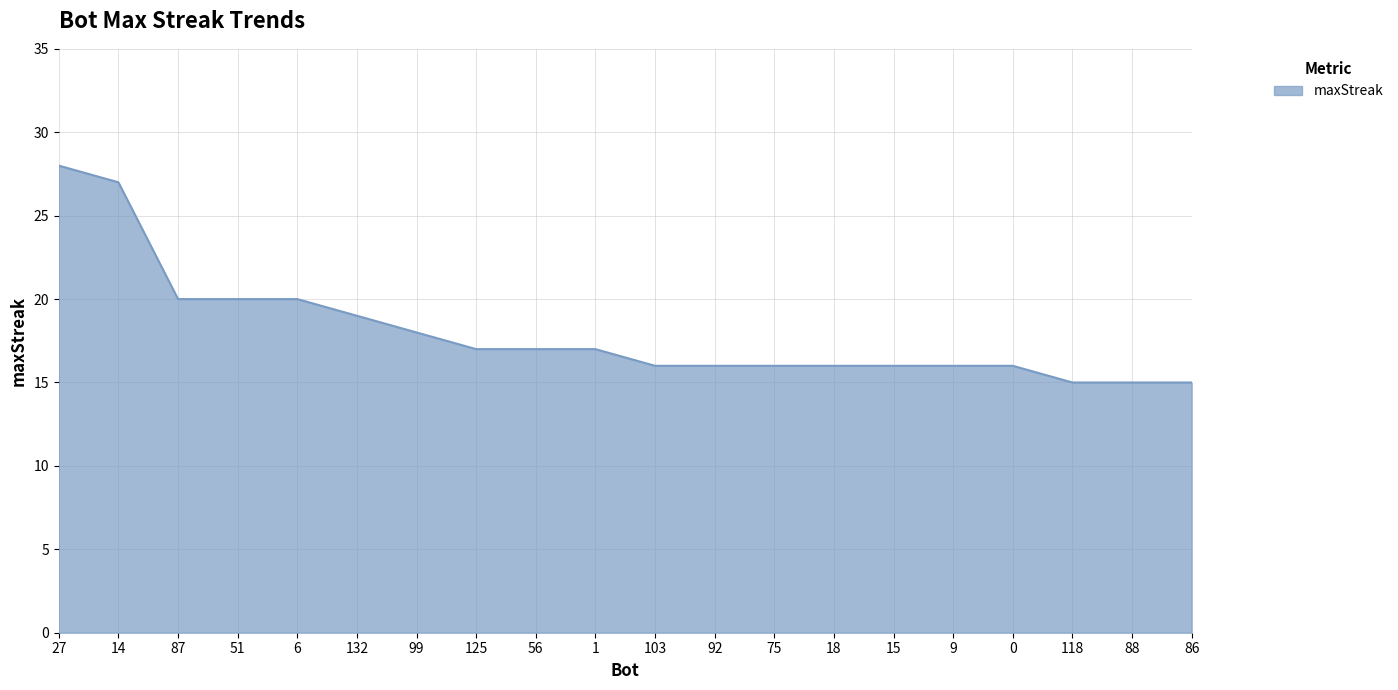

What is the greatest value displayed?

28